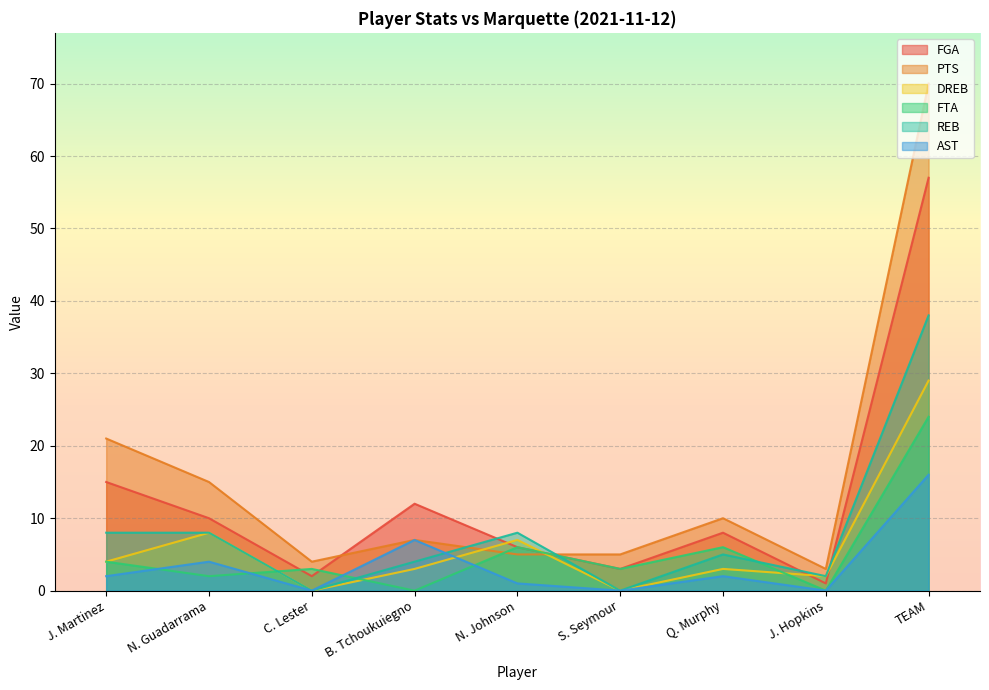

At N. Guadarrama, list the series in order from smallest to largest.

FTA, AST, DREB, REB, FGA, PTS